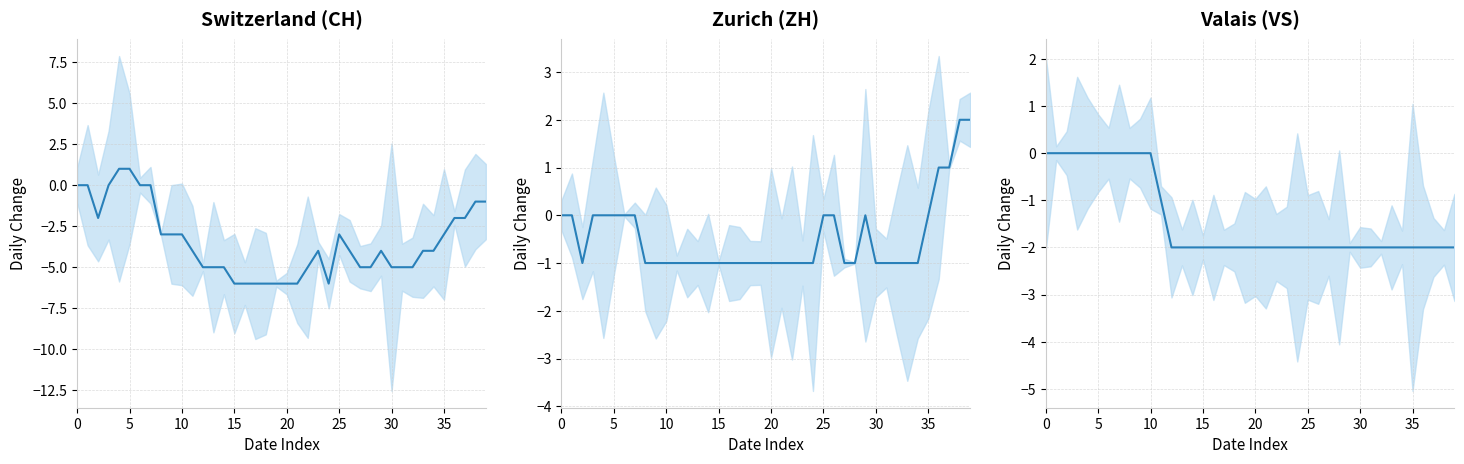

In ZH, how many points are lower than both neighbors (excluding endpoints)?

1